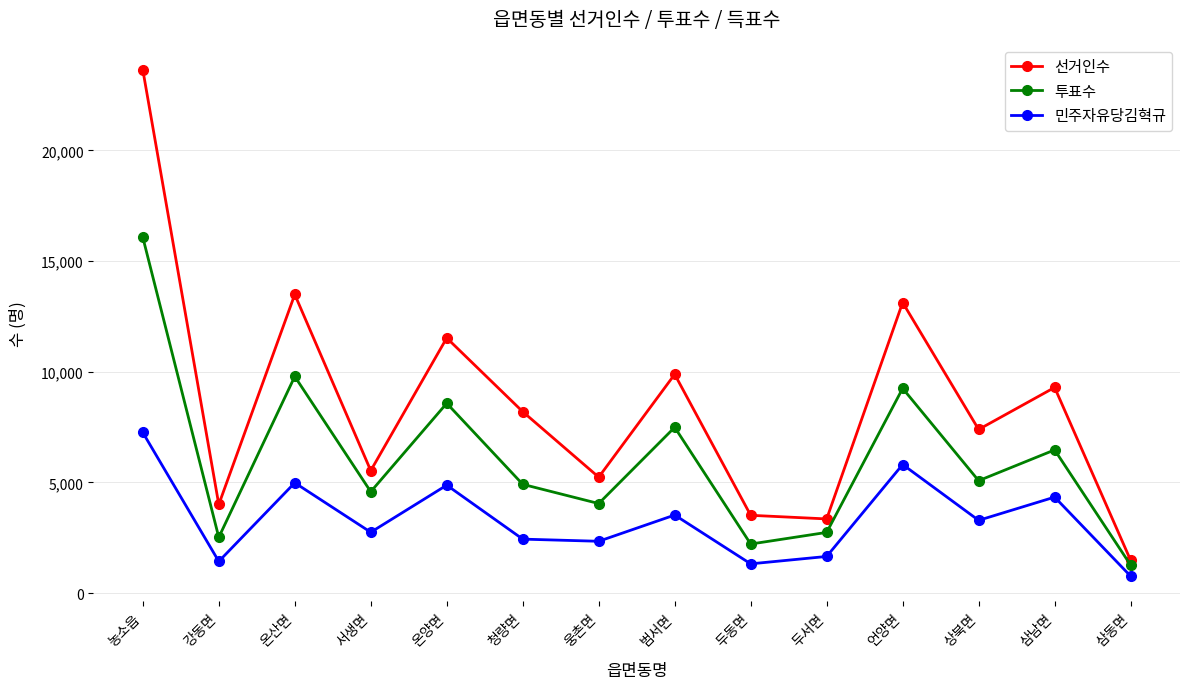

Which category has the lowest value in the 민주자유당김혁규 series?

삼동면